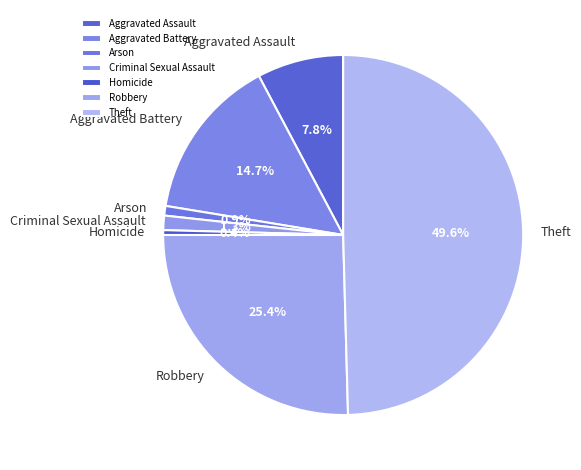

To the nearest percent, what is the average slice percentage?

14%